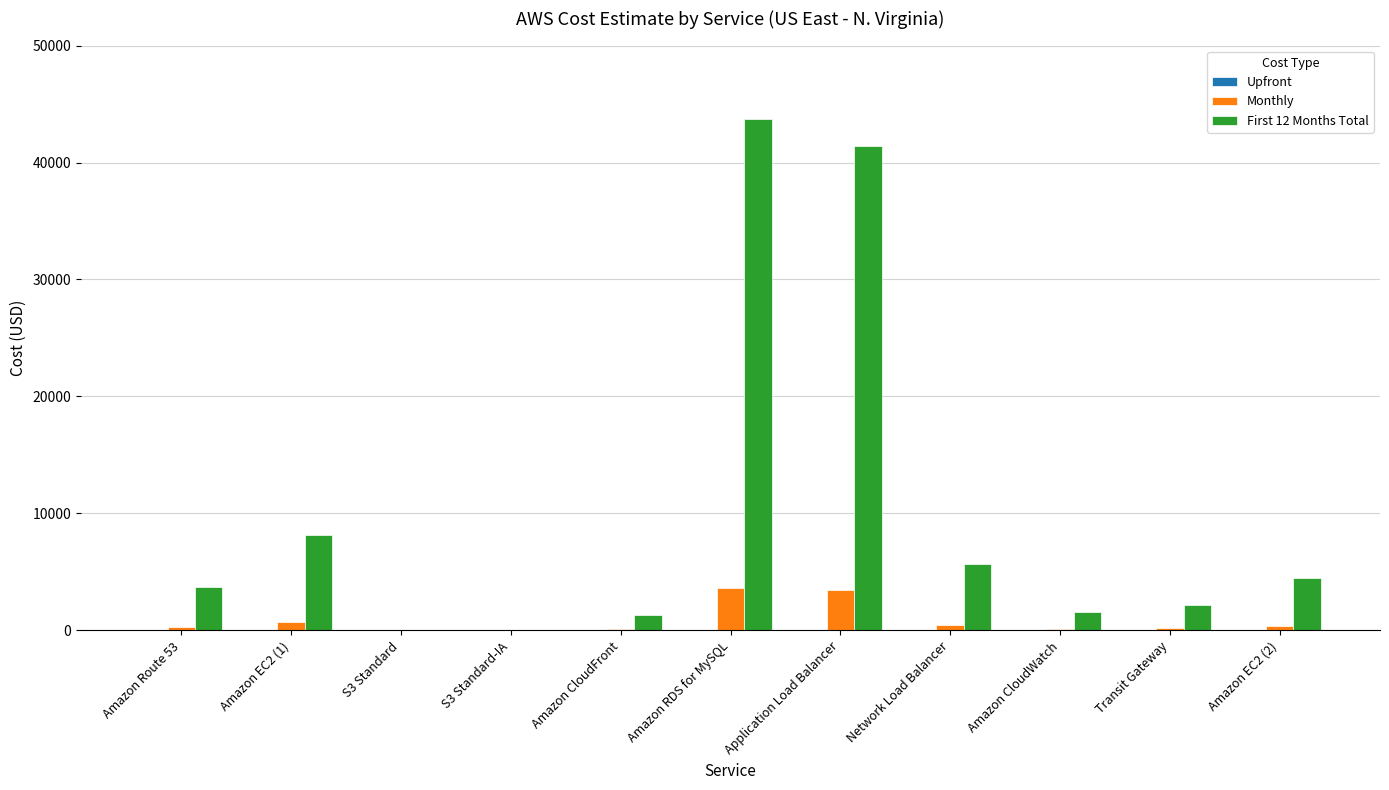

The value of Monthly at Amazon CloudWatch is 128.7. True or false?

True